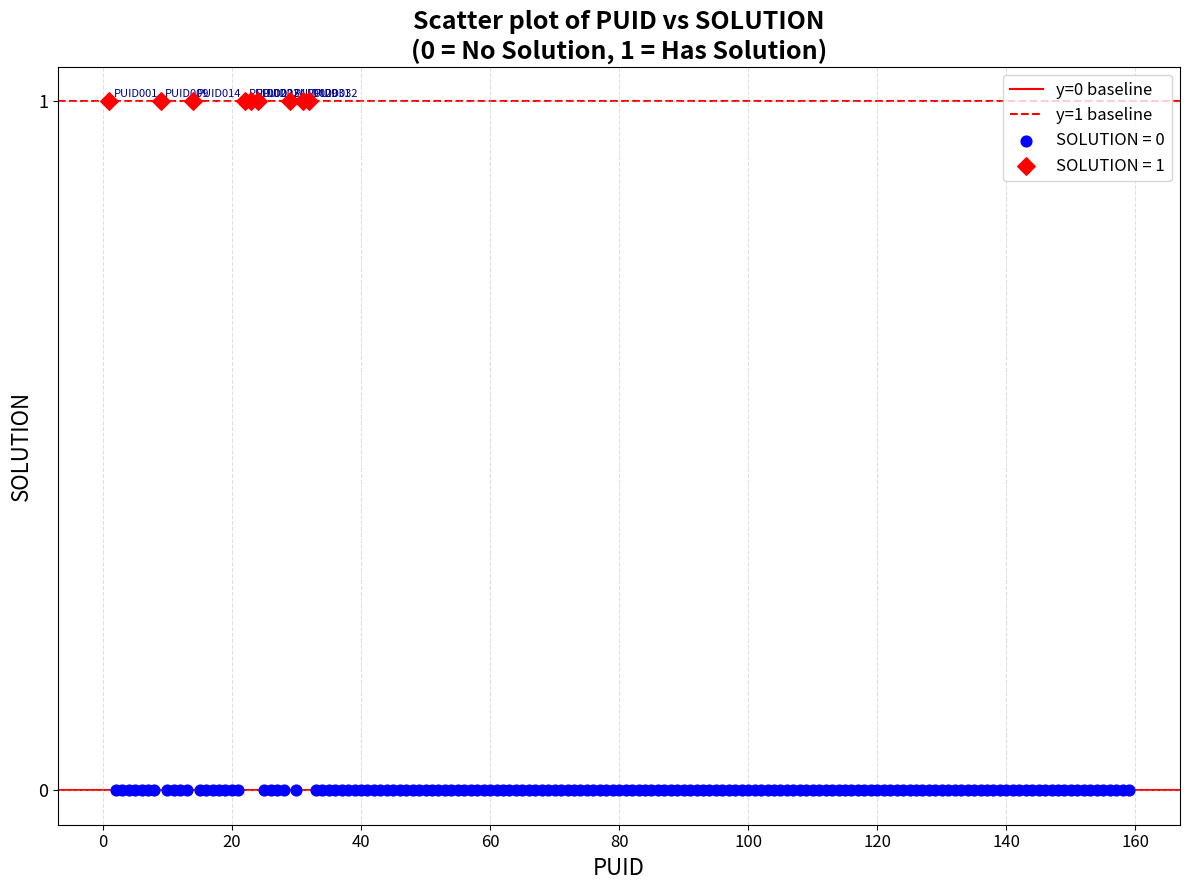

Which series contains the lowest Y value?

SOLUTION = 0